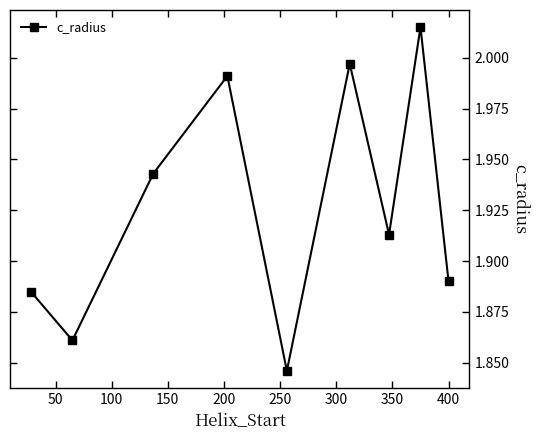

How many interior local valleys (lower than both neighbors) does the data have?

3